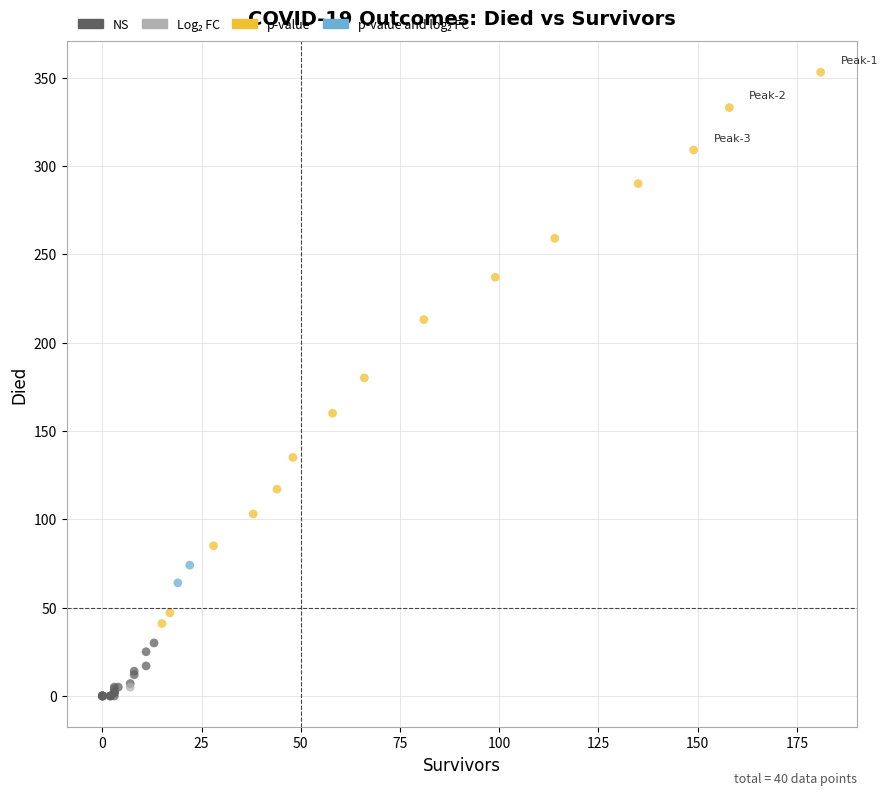

Which series contains the lowest Y value?

NS